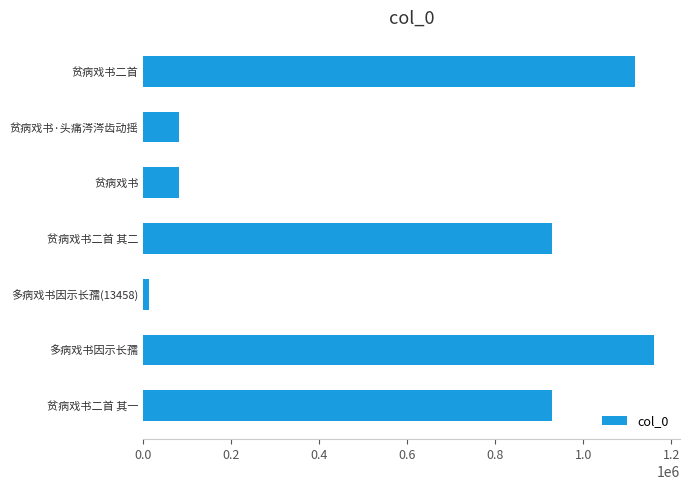

What is the smallest value displayed?

13458